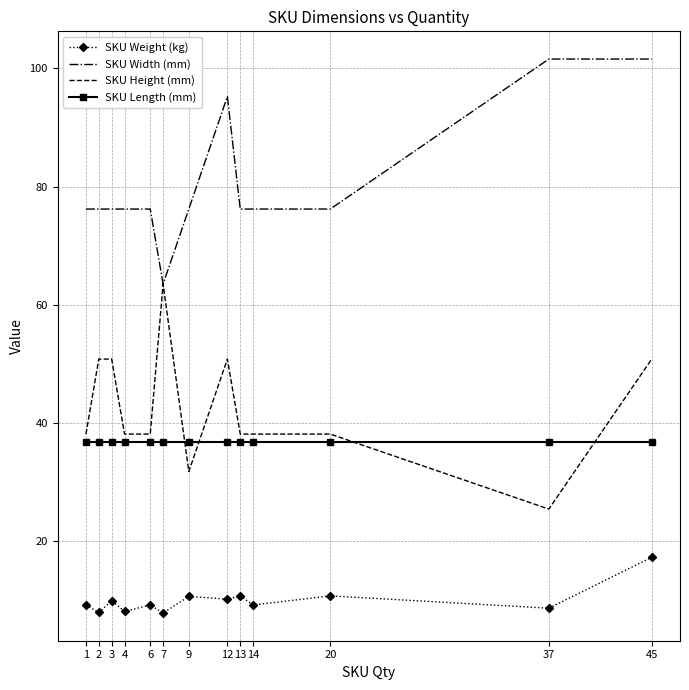

True or false: SKU Length (mm) and SKU Weight (kg) intersect in this chart.

False